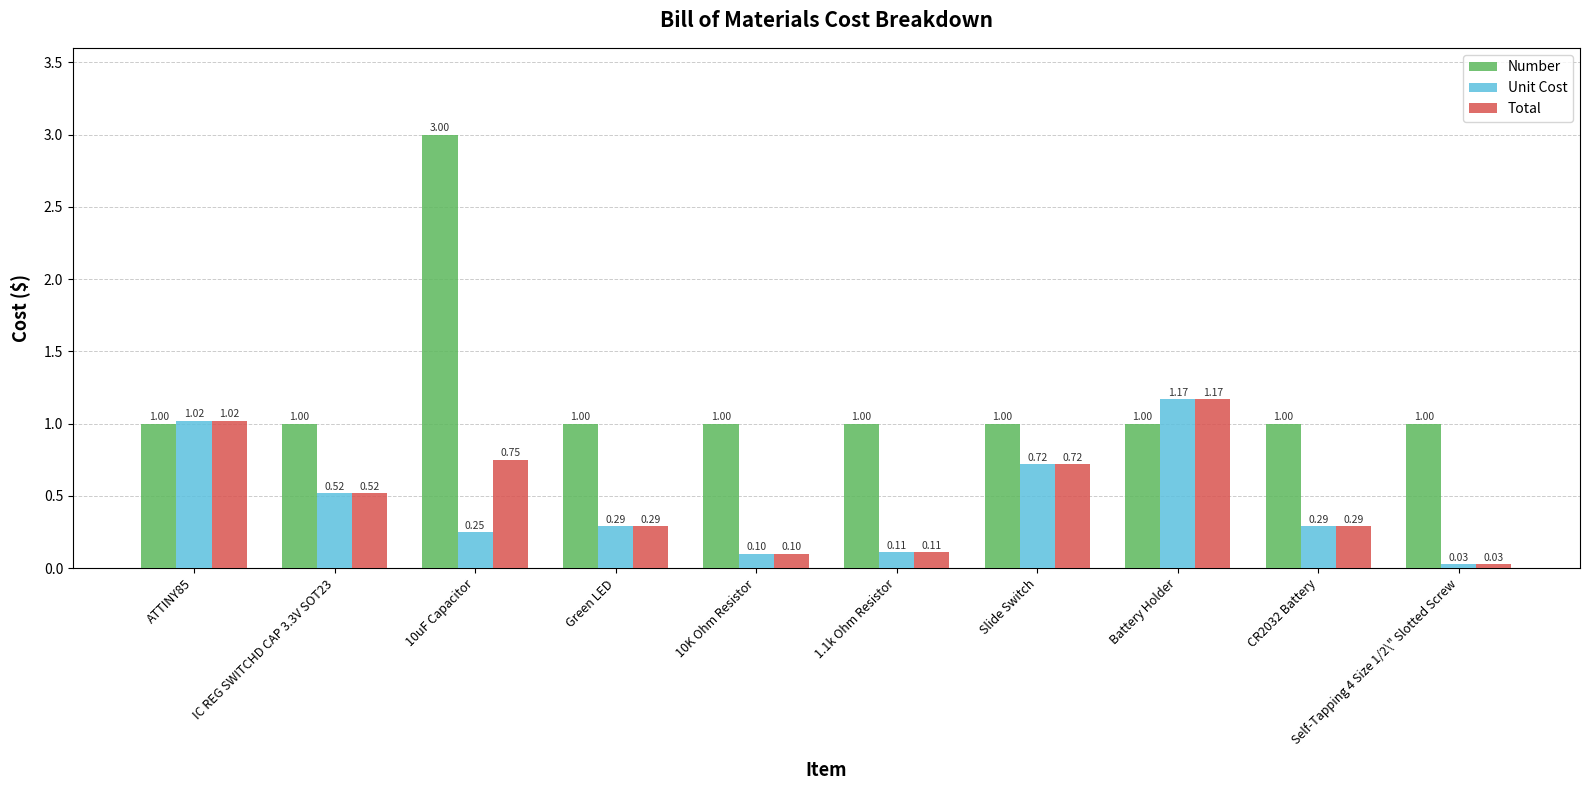

Rank the series at 10uF Capacitor from highest to lowest value.

Number, Total, Unit Cost